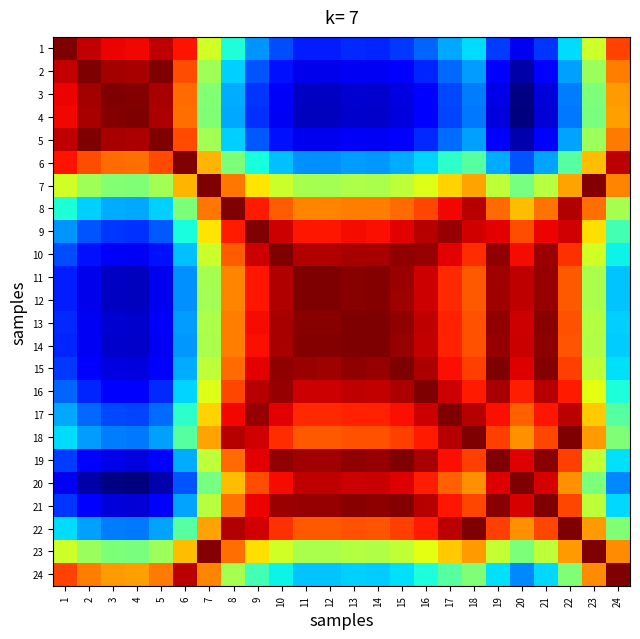

How many data points does each series have?

24